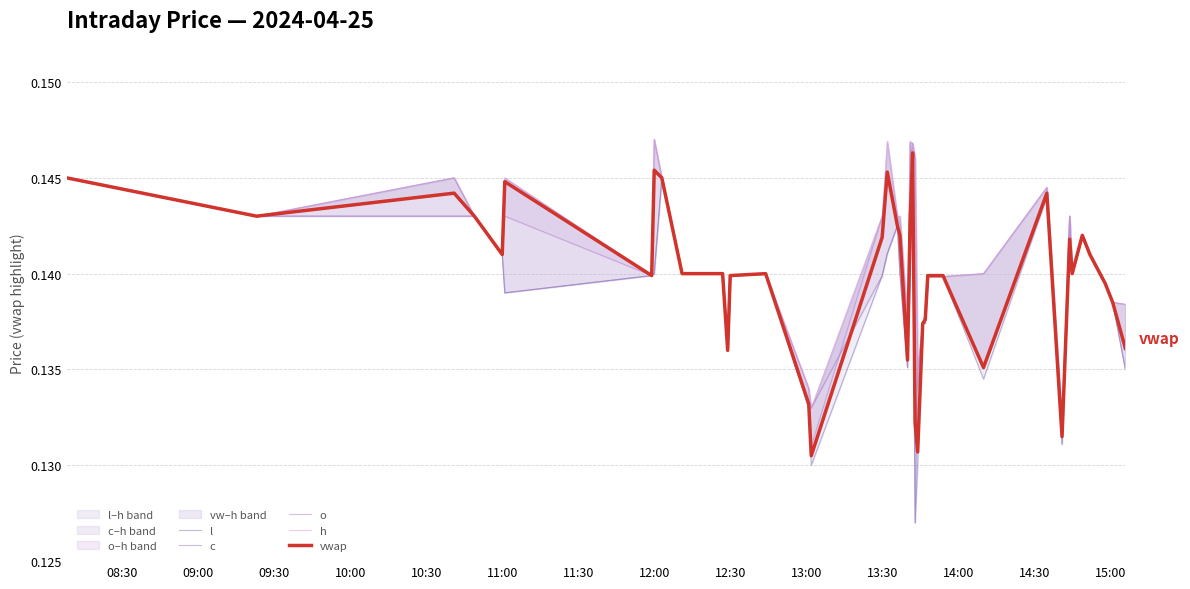

How many interior local valleys does the l series have?

8